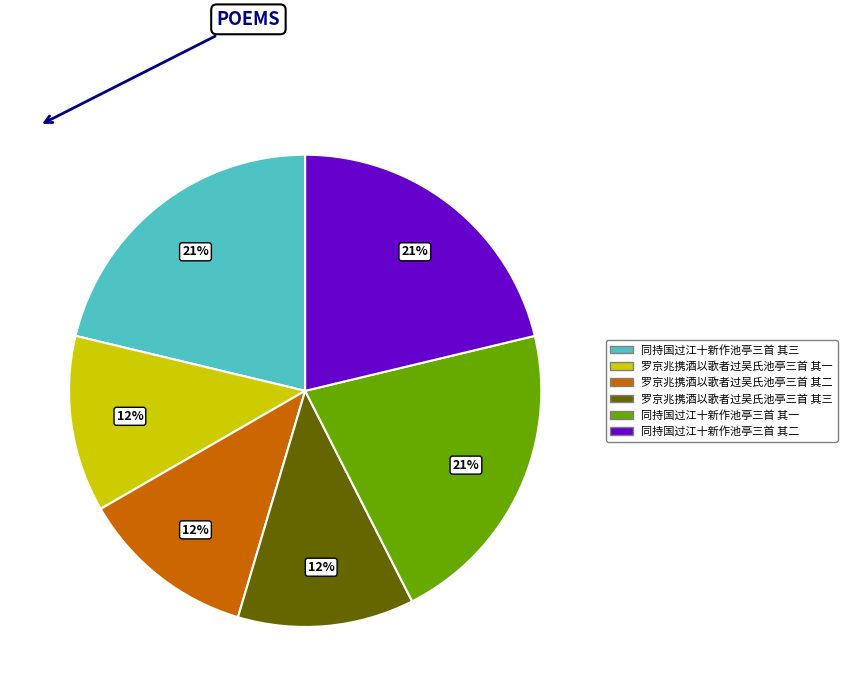

Do 罗京兆携酒以歌者过吴氏池亭三首 其三 and 罗京兆携酒以歌者过吴氏池亭三首 其二 together represent more than half of the pie?

No